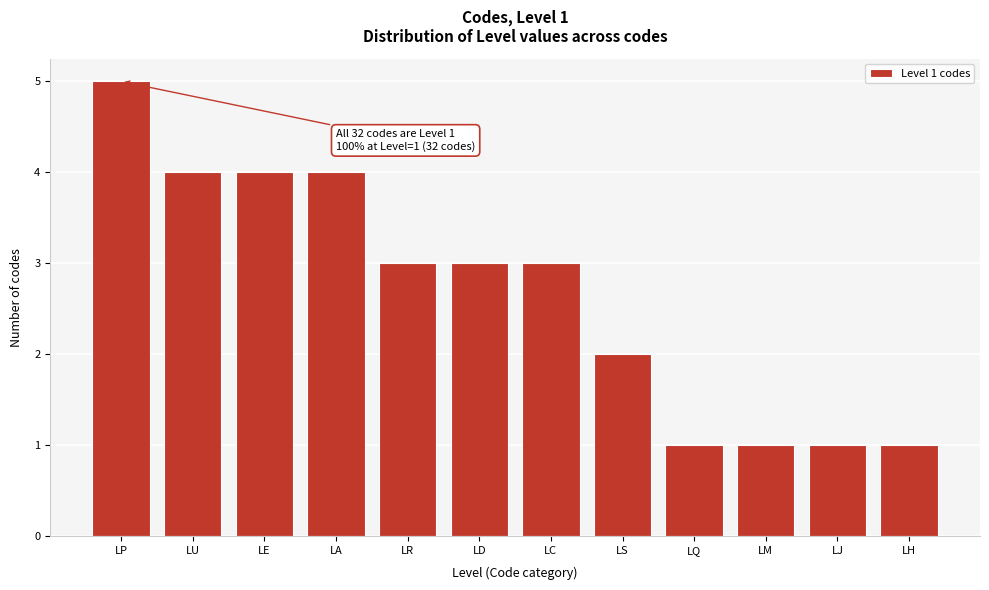

Reading left to right, what are all the values shown in this chart?

LP=5	LU=4	LE=4	LA=4	LR=3	LD=3	LC=3	LS=2	LQ=1	LM=1	LJ=1	LH=1